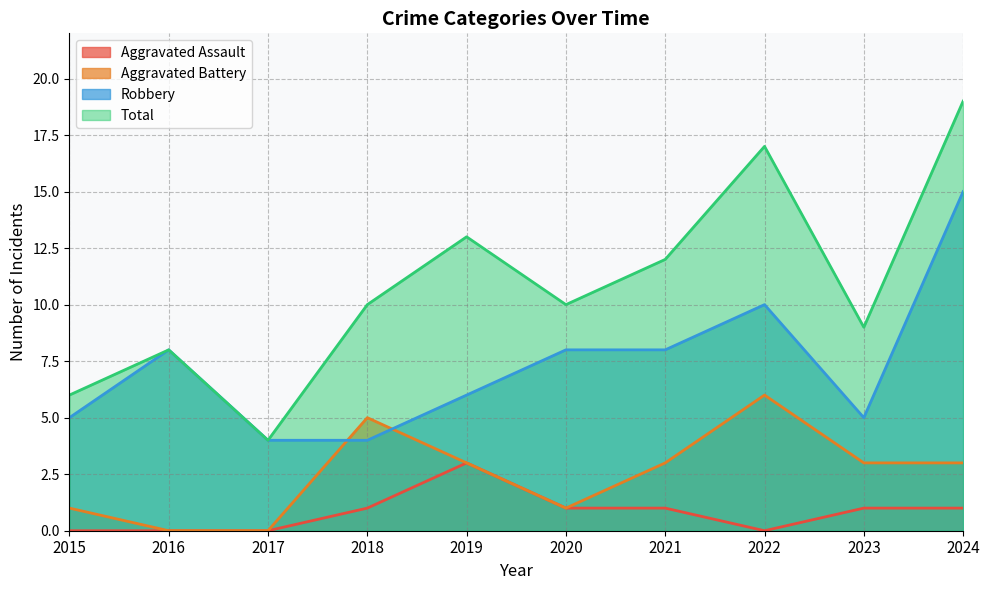

Which has a higher value, 2021 or 2015?

2021